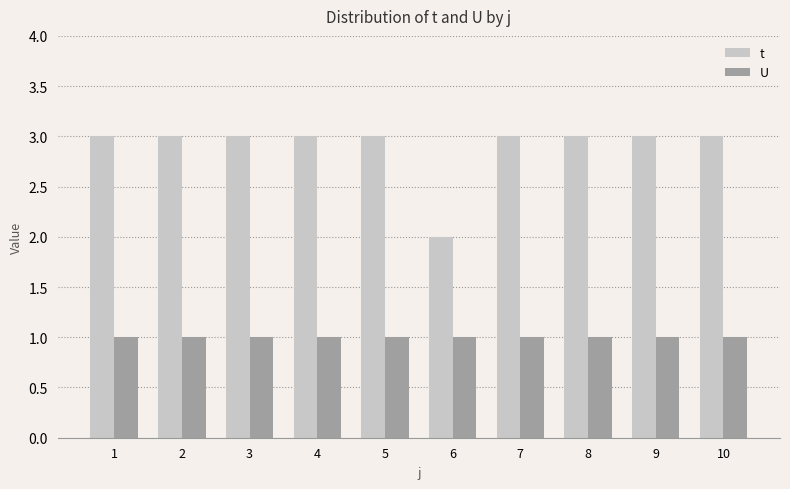

The U series shows 1 at 5. True or false?

True